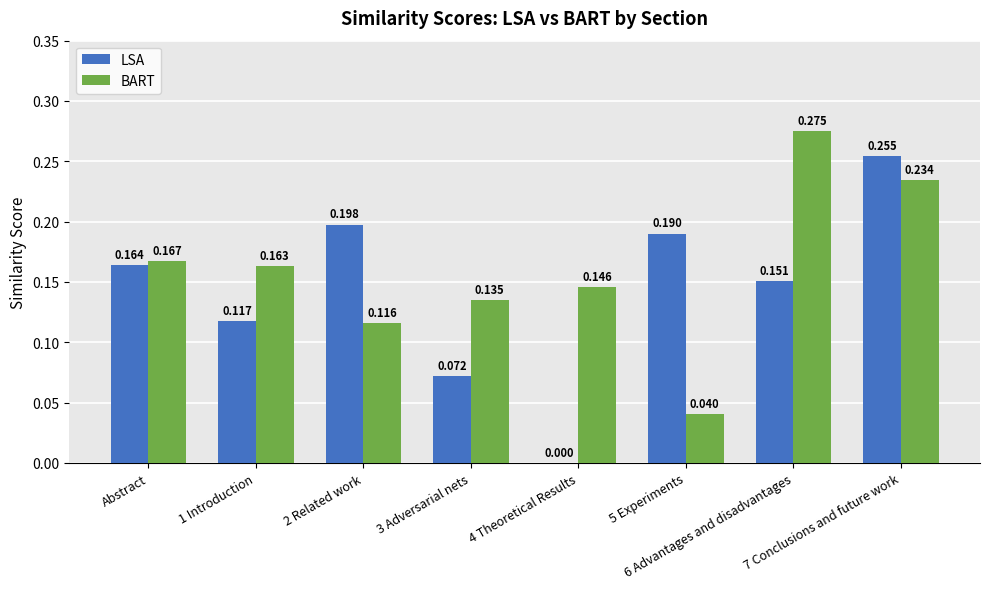

Which series has the largest total across all categories?

BART